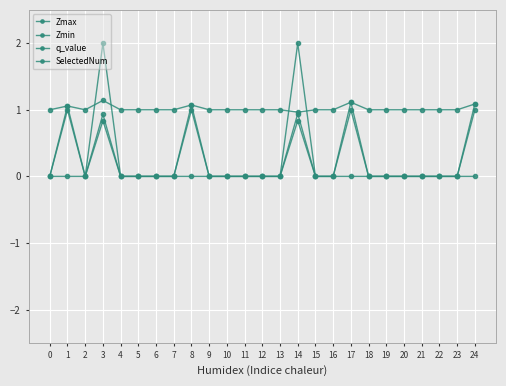

List the series in order of their peak value, lowest first.

q_value, Zmin, Zmax, SelectedNum